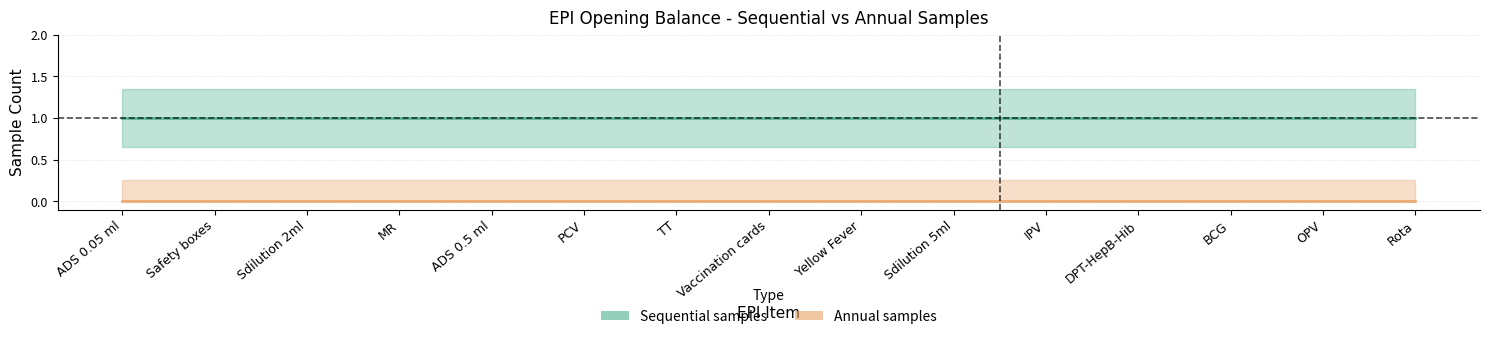

Rank the series by their average value, from lowest to highest.

Annual samples, Sequential samples